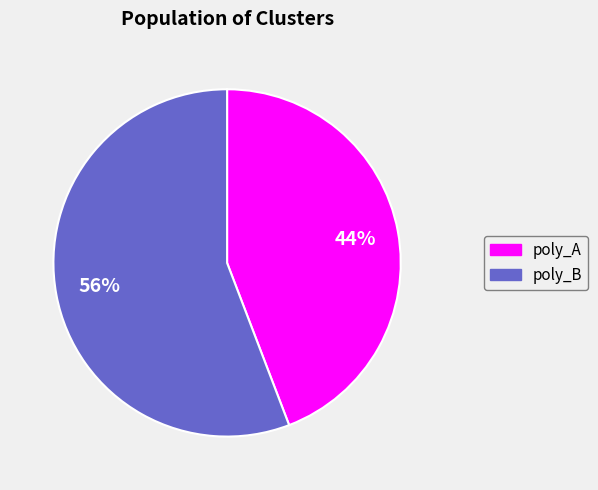

To the nearest percent, what is the difference between the poly_B and poly_A slice percentages?

12%